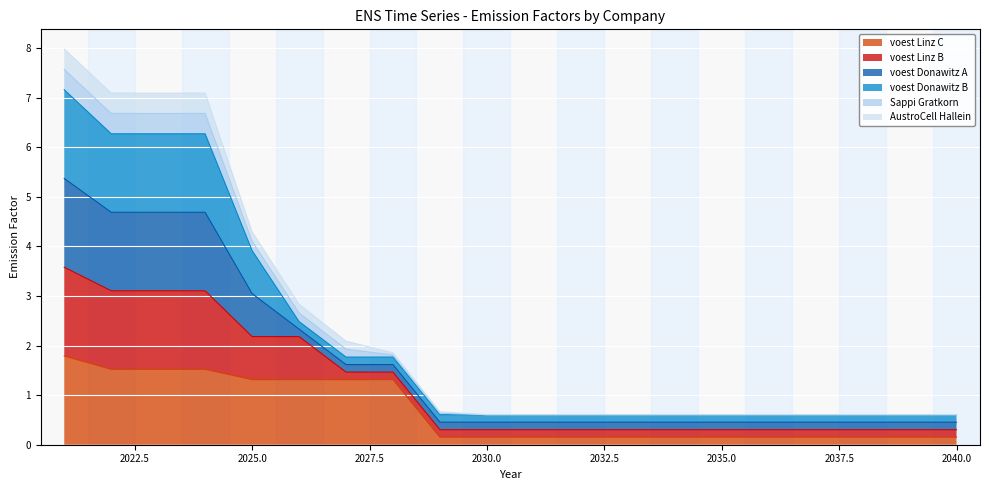

Which series changed the most between 2022 and 2035?

voest Linz B